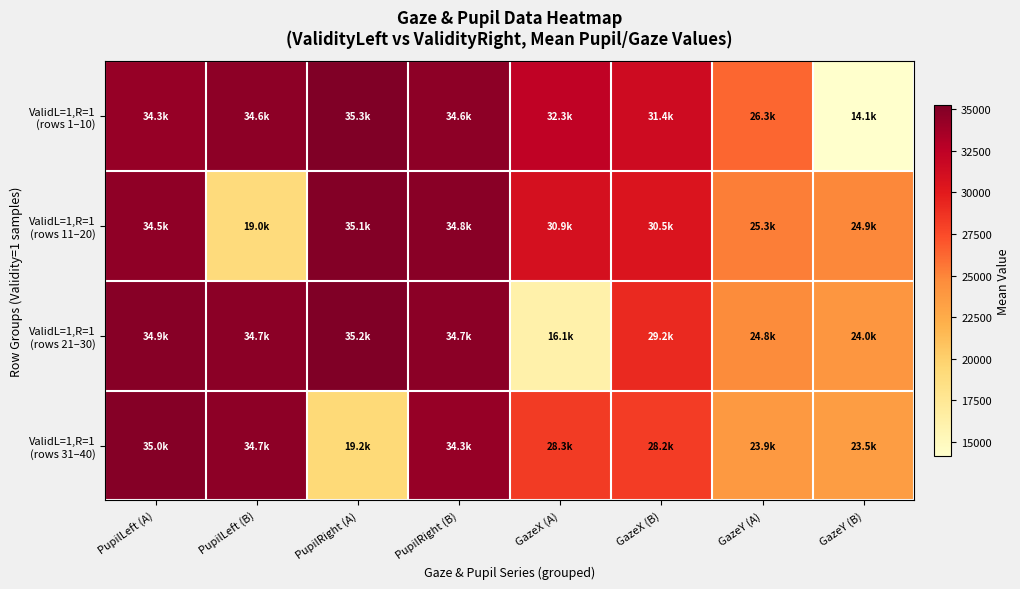

Which category has the highest value across all series?

PupilRight (A)